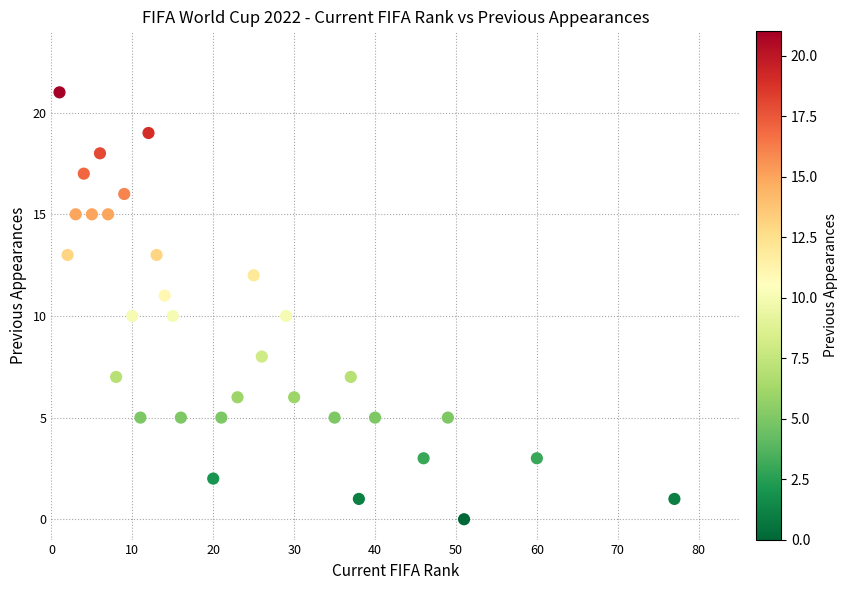

What is the range of Y values (max minus min)?

21